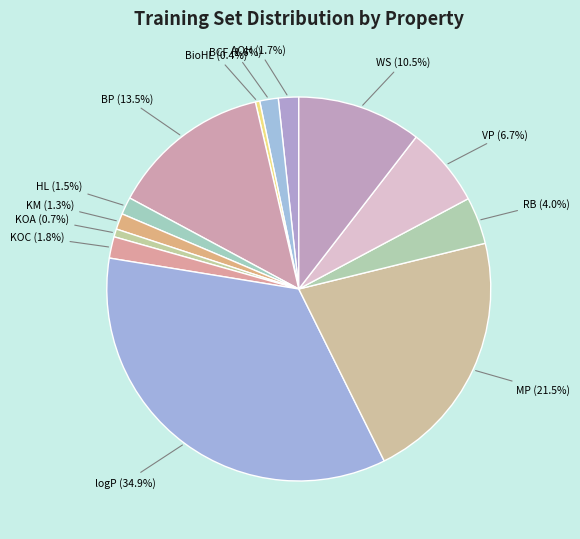

The logP slice represents 49% of the pie. True or false?

False